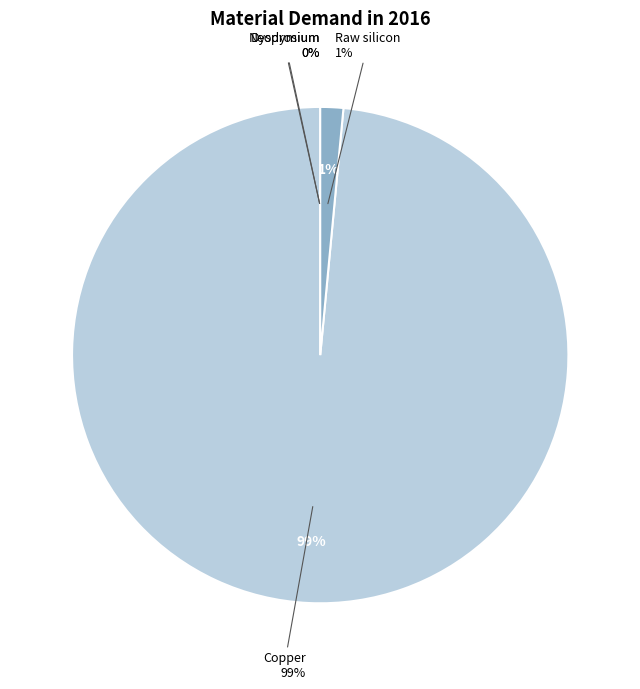

To the nearest percent, what is the average slice percentage?

25%